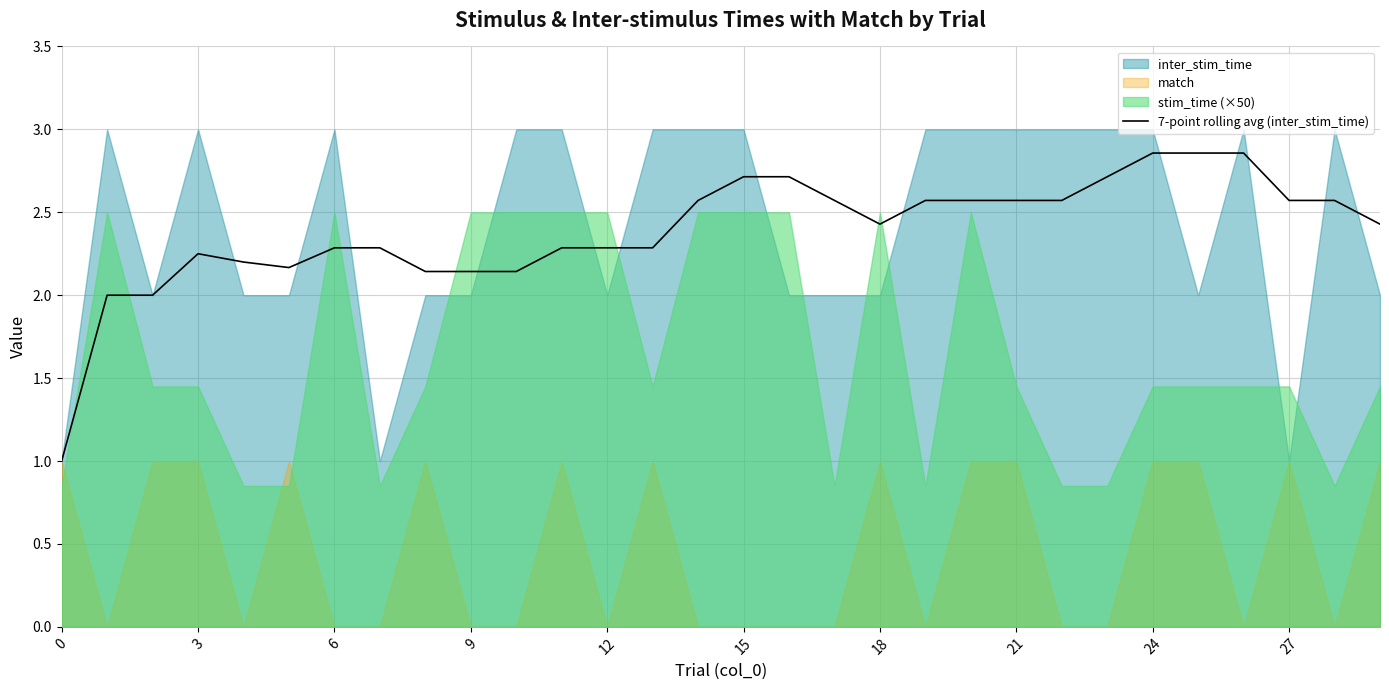

Between 0 and 15, which is larger?

15